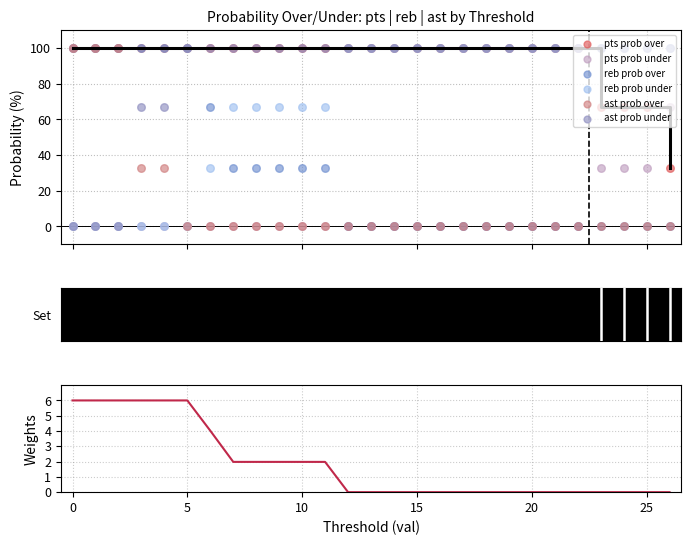

At how many categories does at least one series exceed 30?

27